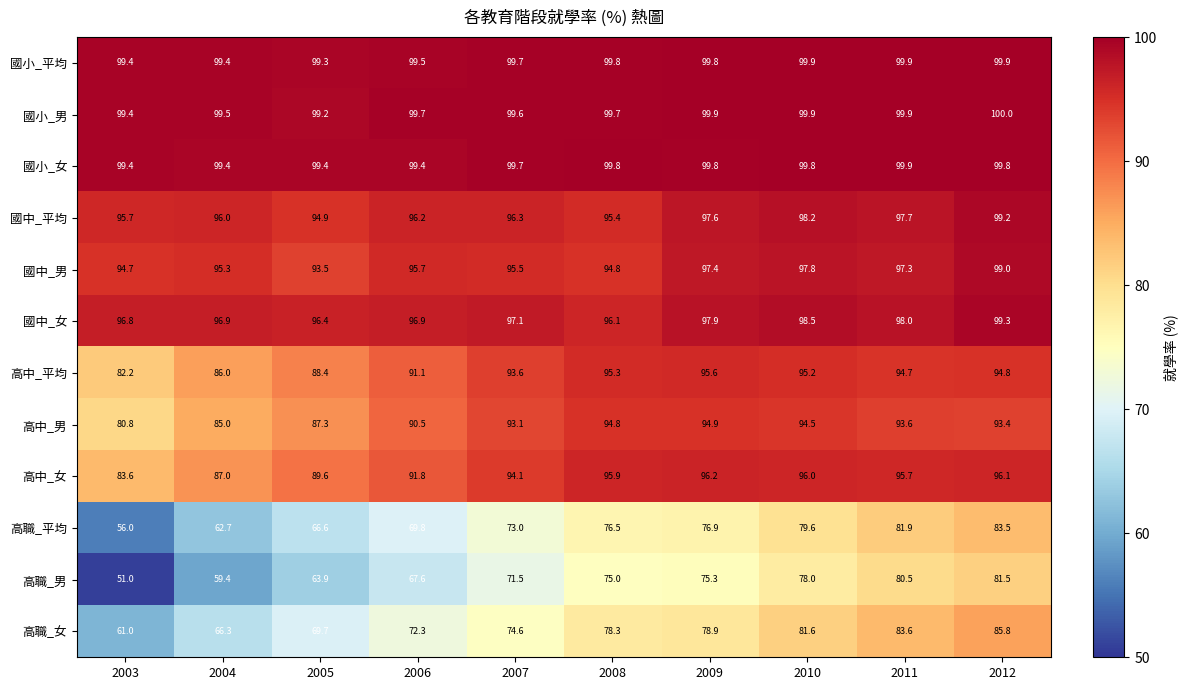

Which label corresponds to the largest value in the chart?

2012